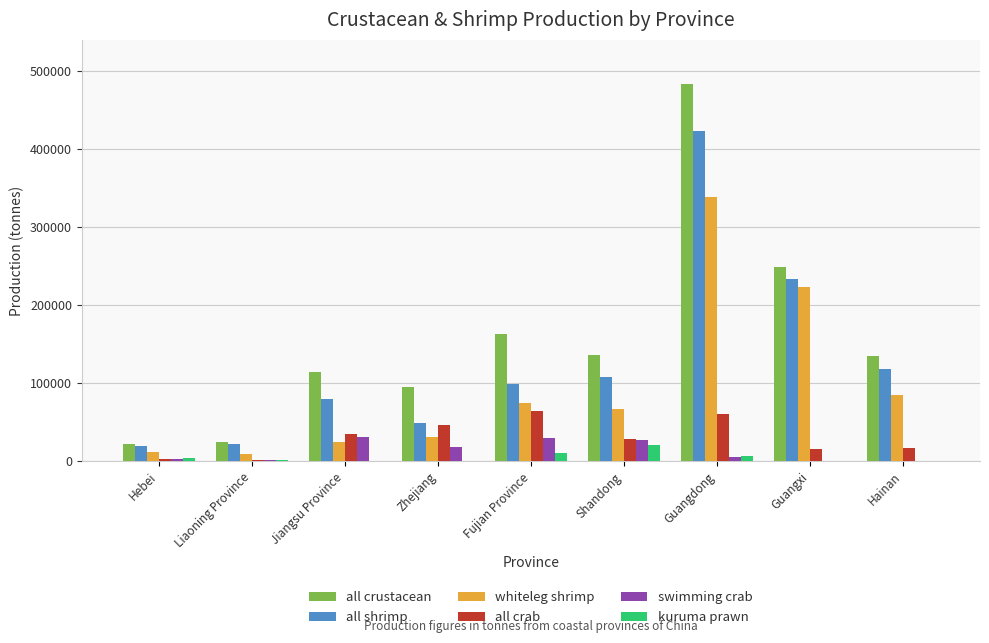

What is the approximate value of swimming crab at Guangdong, to the nearest 50?

6200